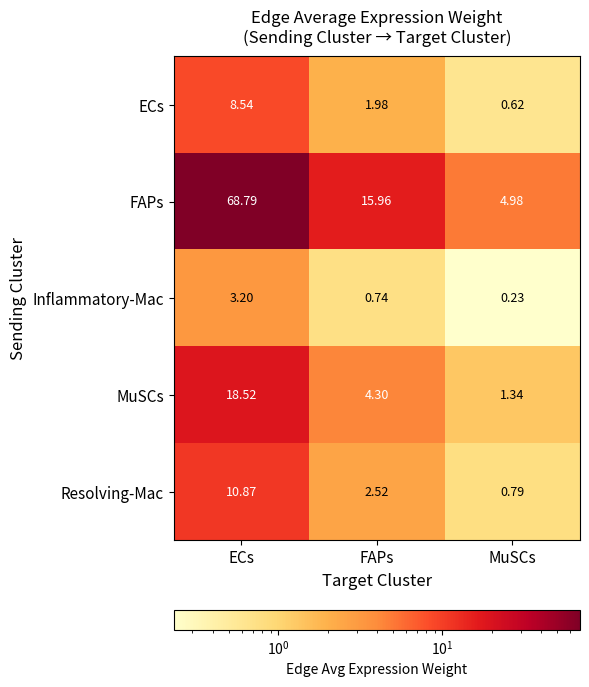

What is the maximum value shown in the chart?

68.8